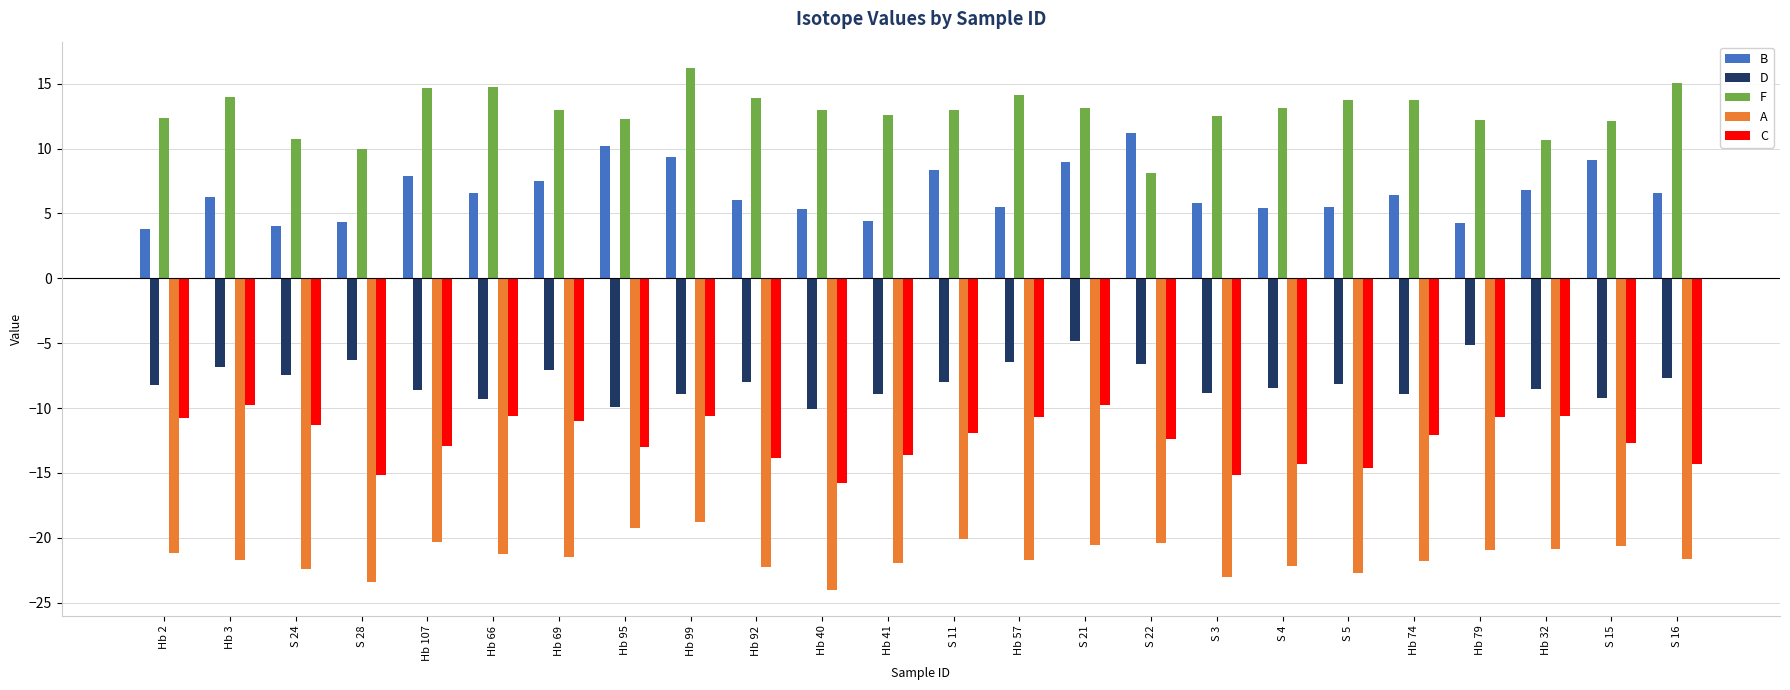

At S 21, list the series in order from smallest to largest.

A, C, D, B, F